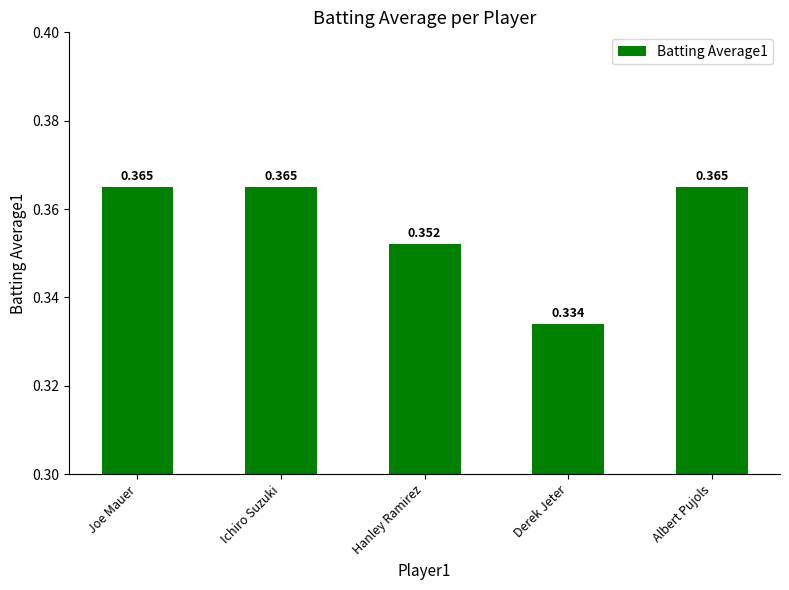

What is the label of the 2nd bar from the right?

Derek Jeter